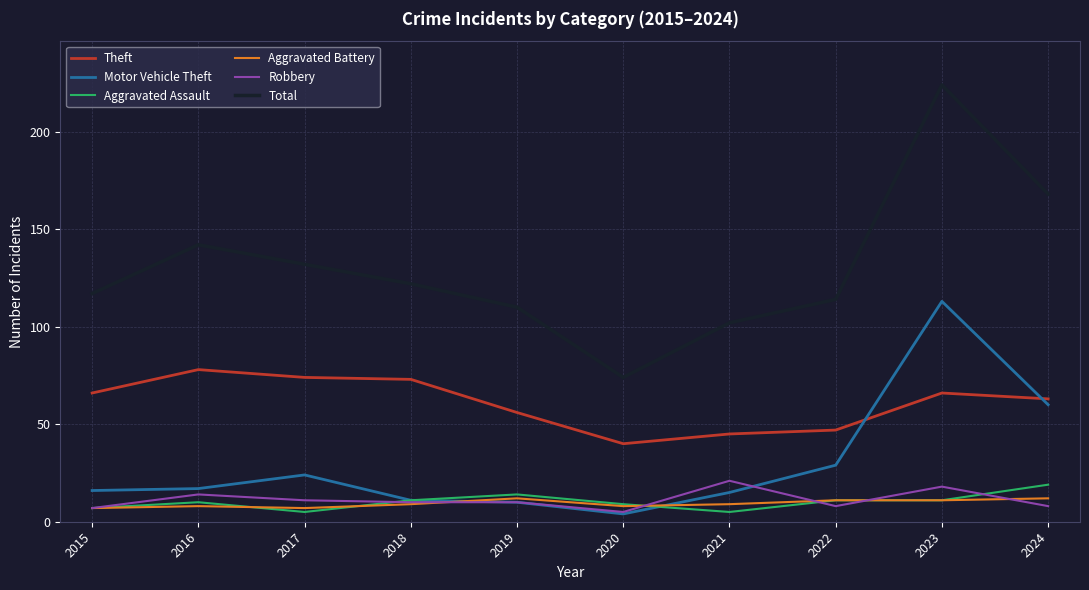

True or false: Aggravated Assault and Total cross at least once.

False